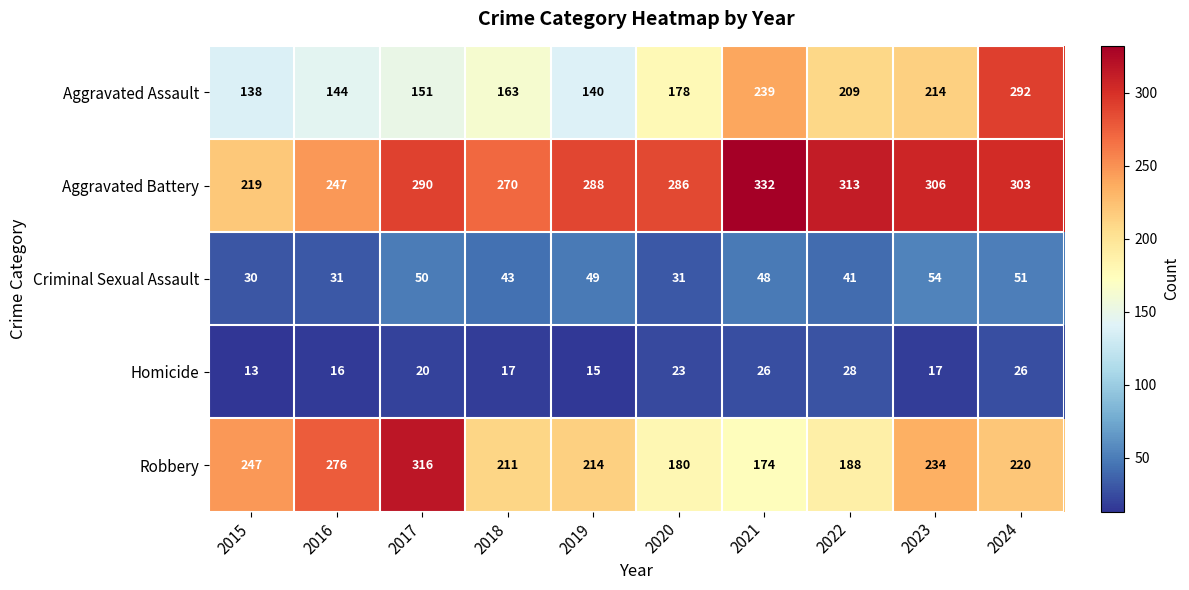

What value does the Aggravated Assault series have at 2021?

239